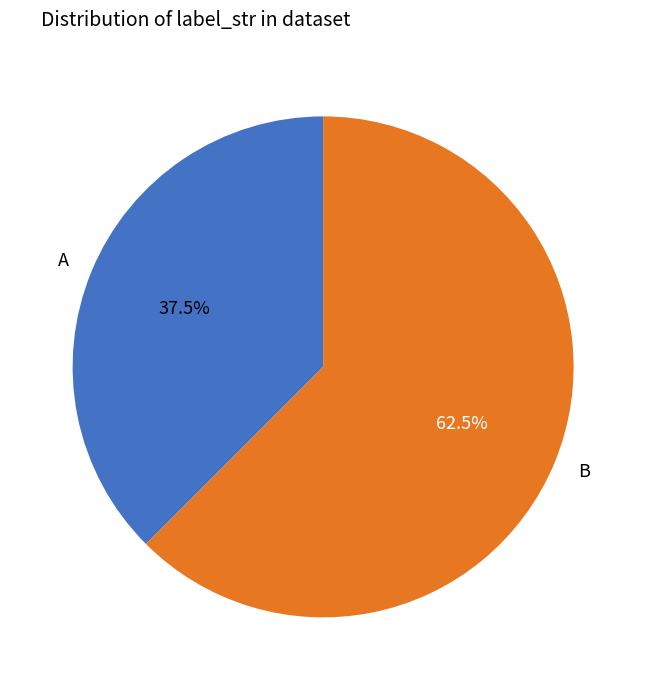

Does B account for over 50% of the chart?

Yes